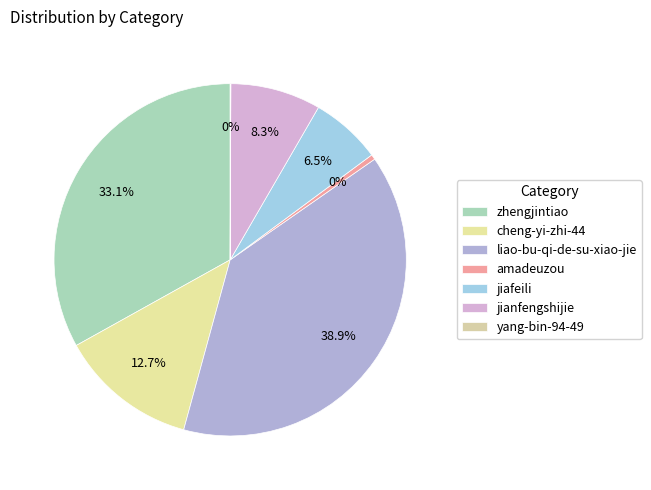

Which slice is the largest?

liao-bu-qi-de-su-xiao-jie